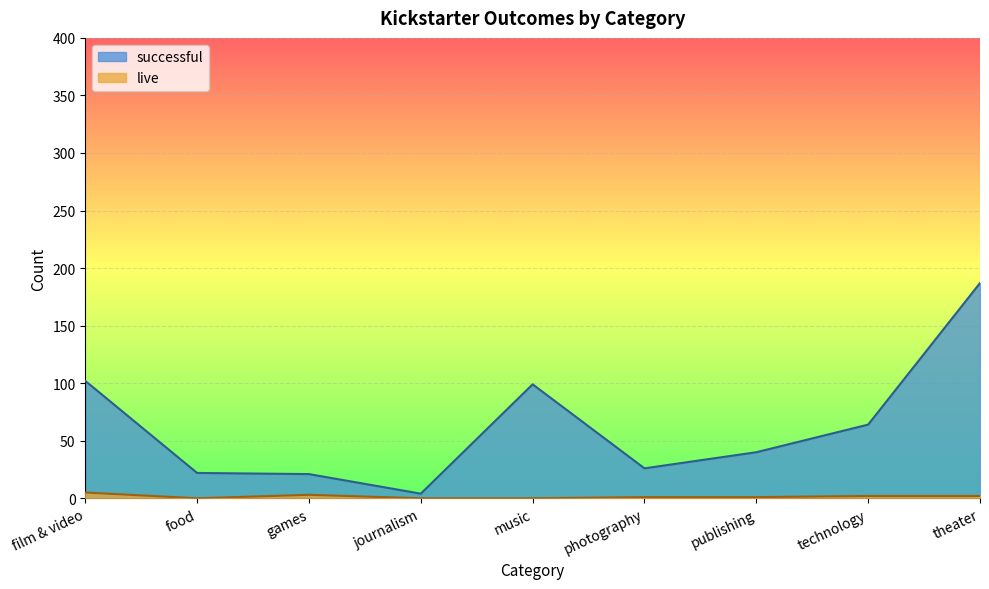

Reading left to right, transcribe all the data shown in this chart.

live: film & video=5	food=0	games=3	journalism=0	music=0	photography=1	publishing=1	technology=2	theater=2
successful: film & video=102	food=22	games=21	journalism=4	music=99	photography=26	publishing=40	technology=64	theater=187